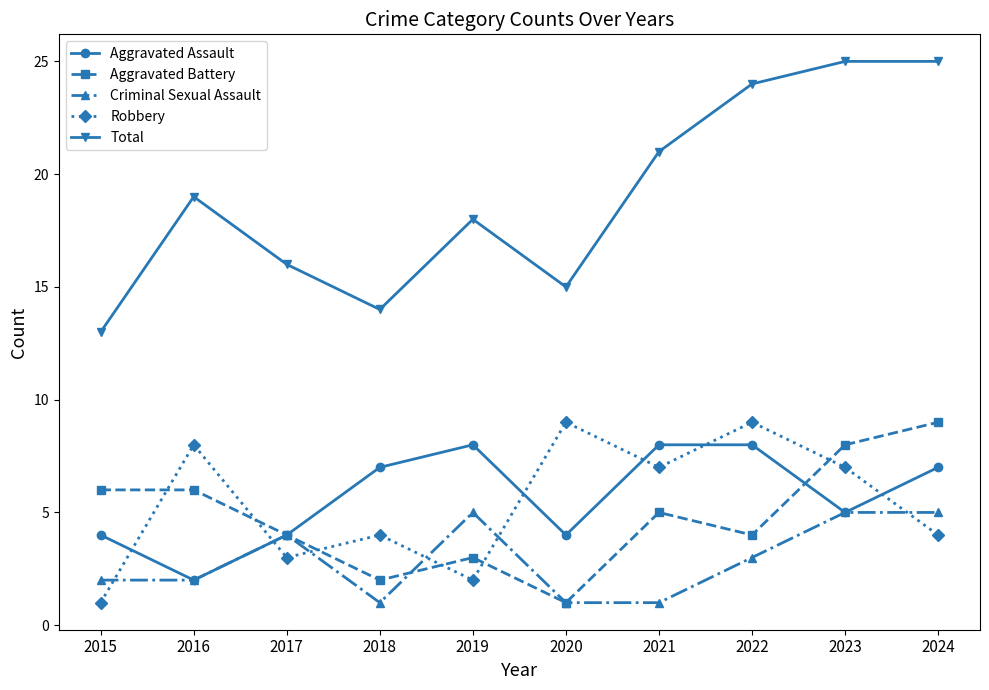

Is the value of Robbery at 2018 greater than the value of Criminal Sexual Assault at 2019?

No